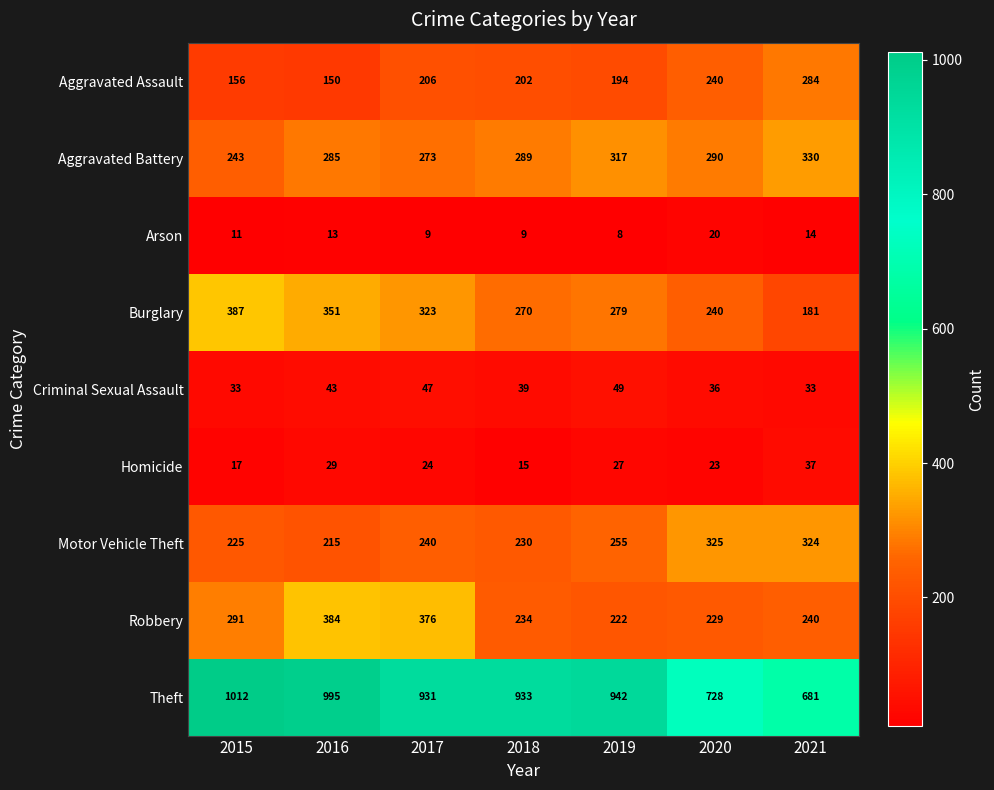

Count the number of data series in this chart.

9